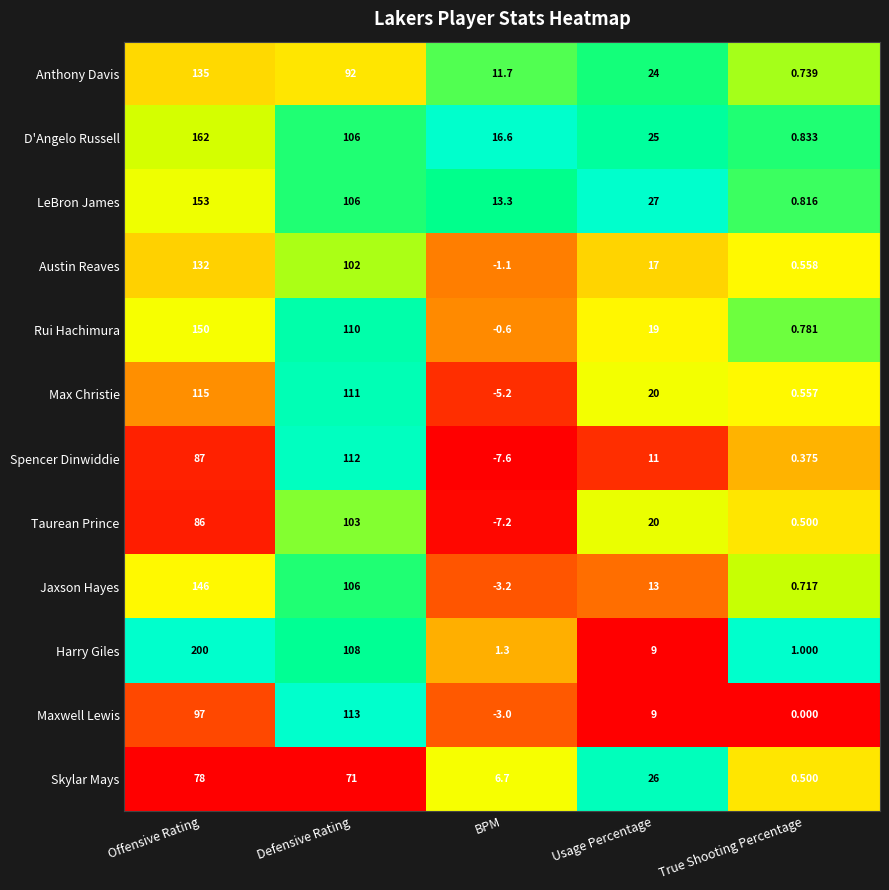

What is the difference between the highest and lowest values at True Shooting Percentage?

1.0